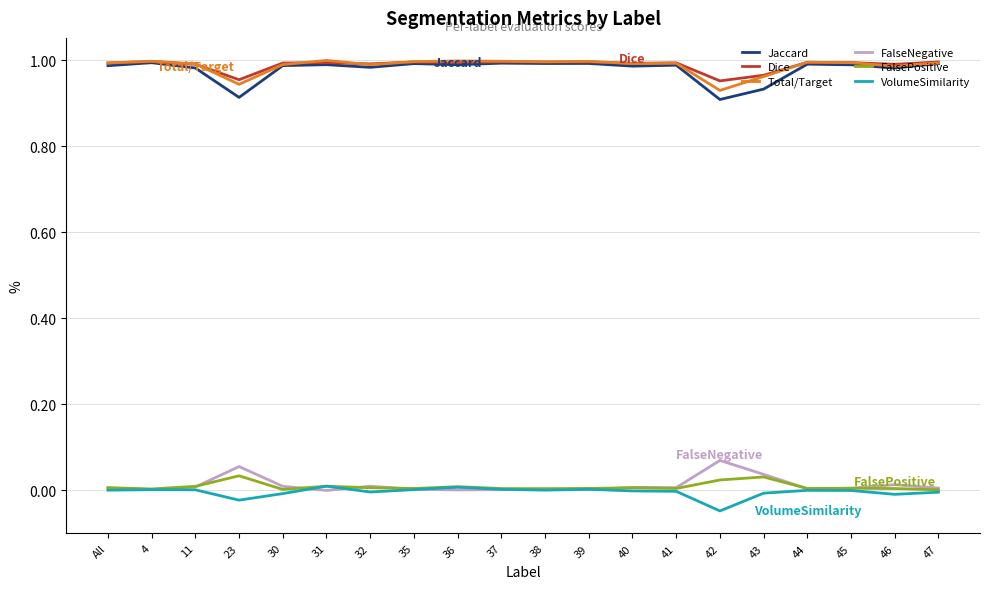

True or false: FalseNegative and Total/Target intersect in this chart.

False